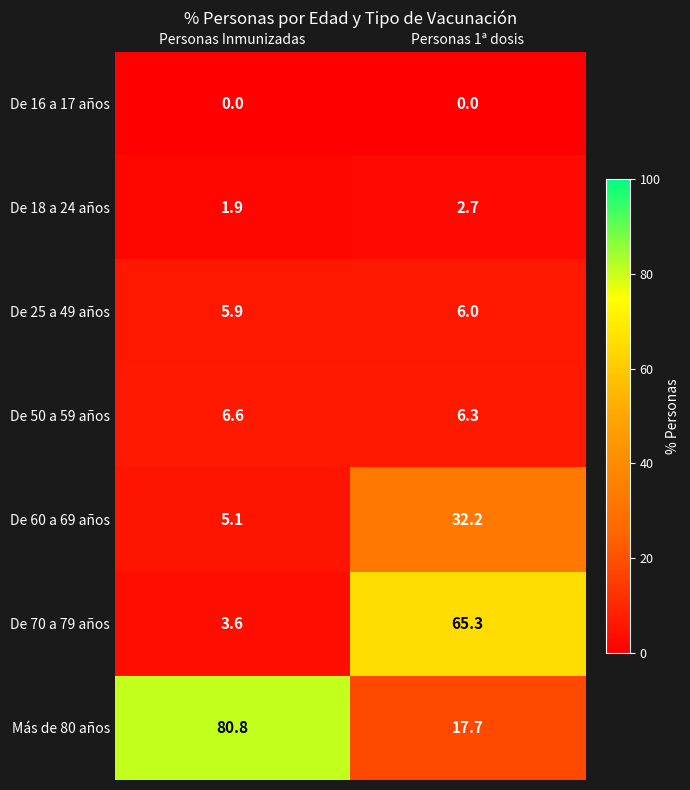

Which series has the widest spread of values?

Más de 80 años